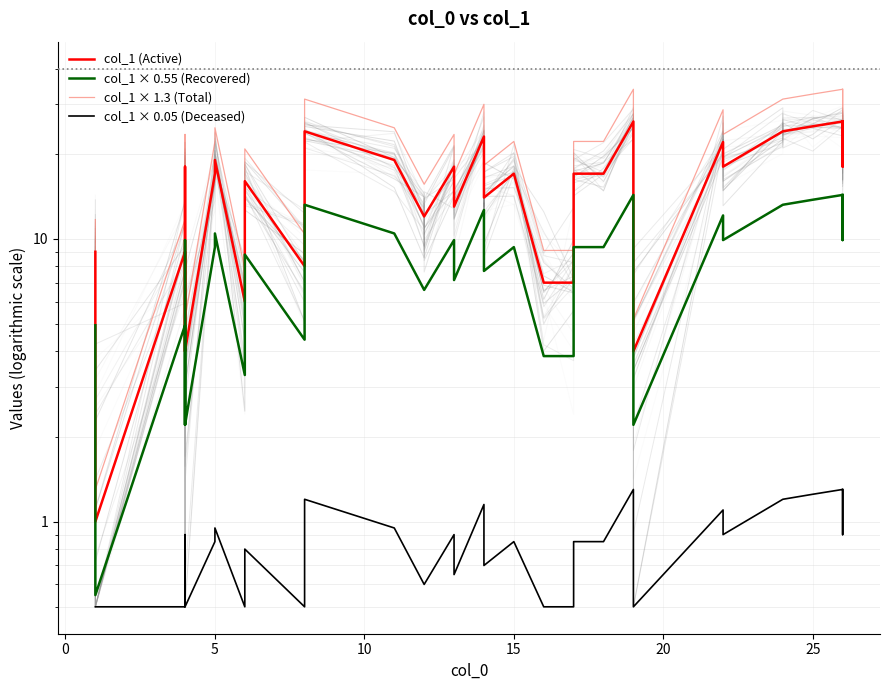

What is the average value of the col_1 × 0.05 (Deceased) series?

0.8